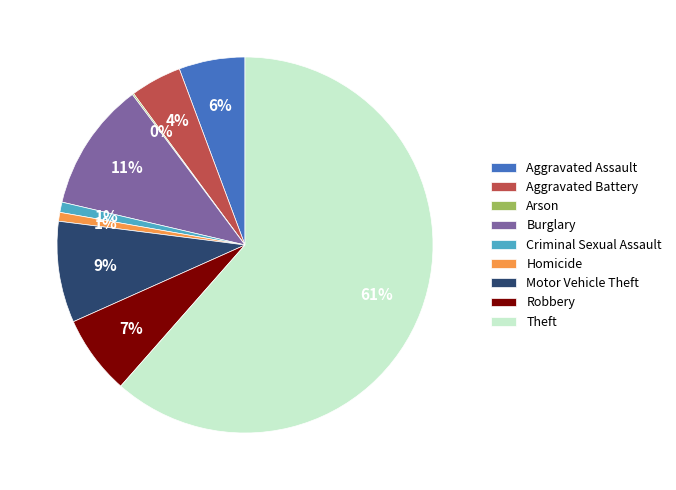

What percentage is the Homicide slice, to the nearest percent?

1%